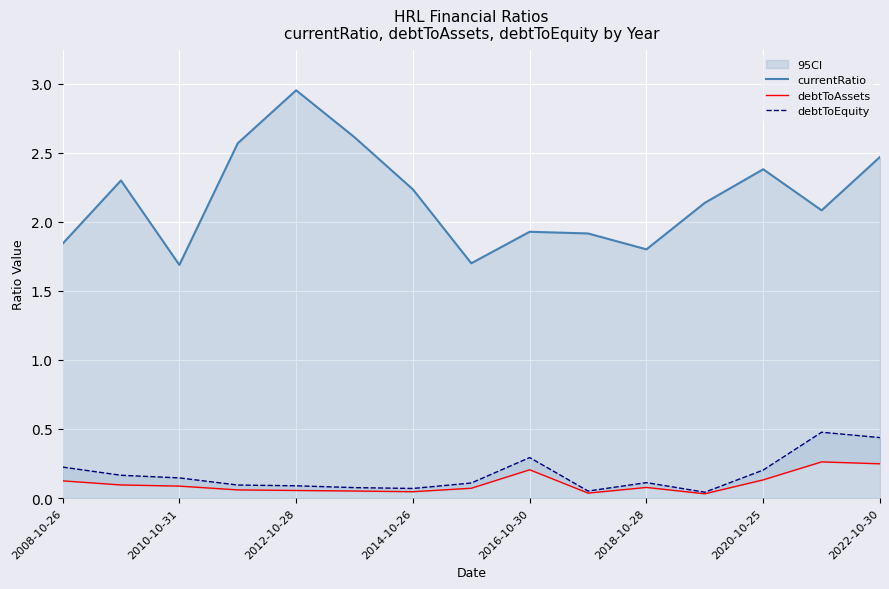

Which series has the largest range (max minus min)?

currentRatio